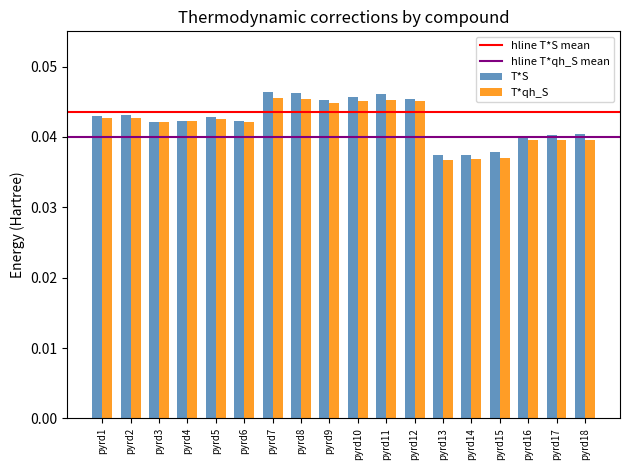

What is the sum of all T*qh_S values?

0.8